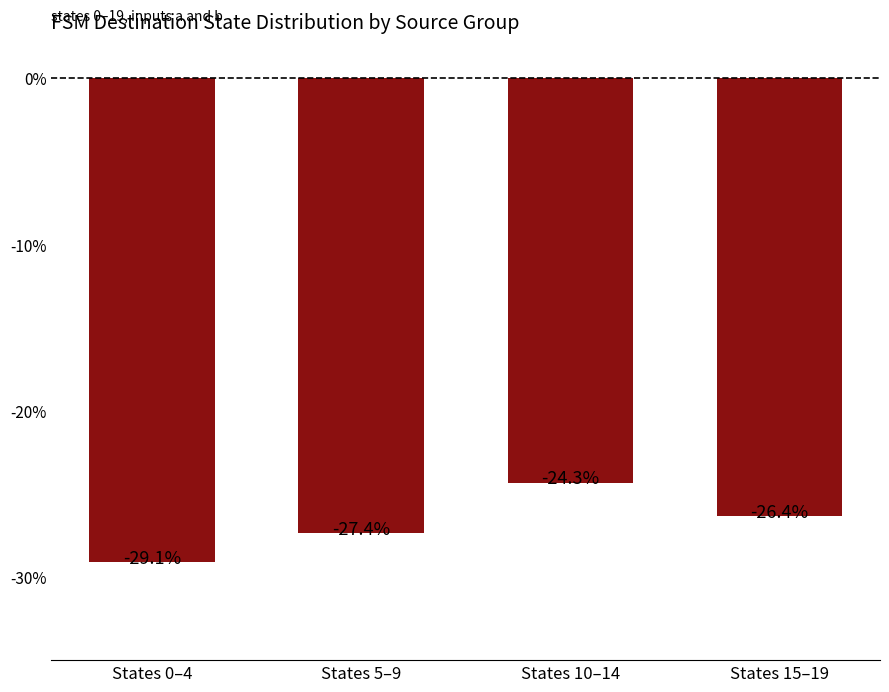

Where is the data nearest to the value -26?

States 15–19